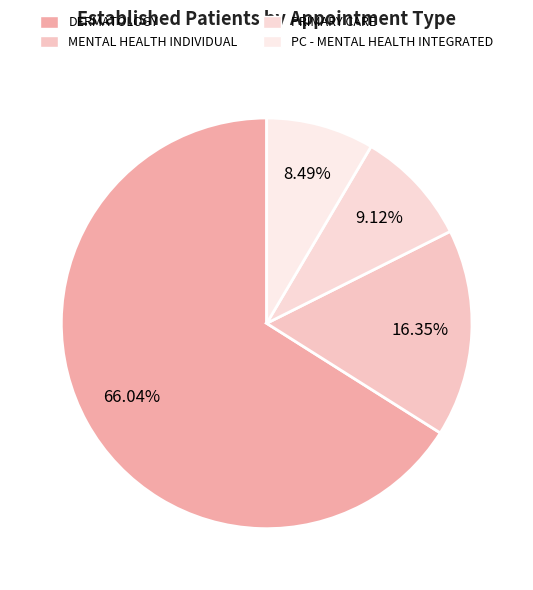

Count the number of slices in the pie.

4